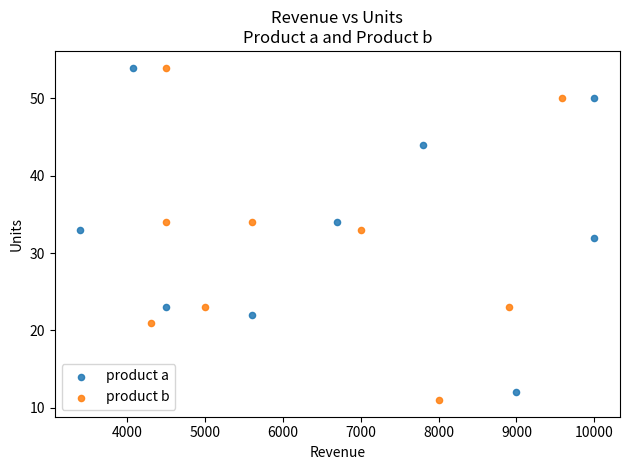

What are all the series names shown in the legend?

product a, product b